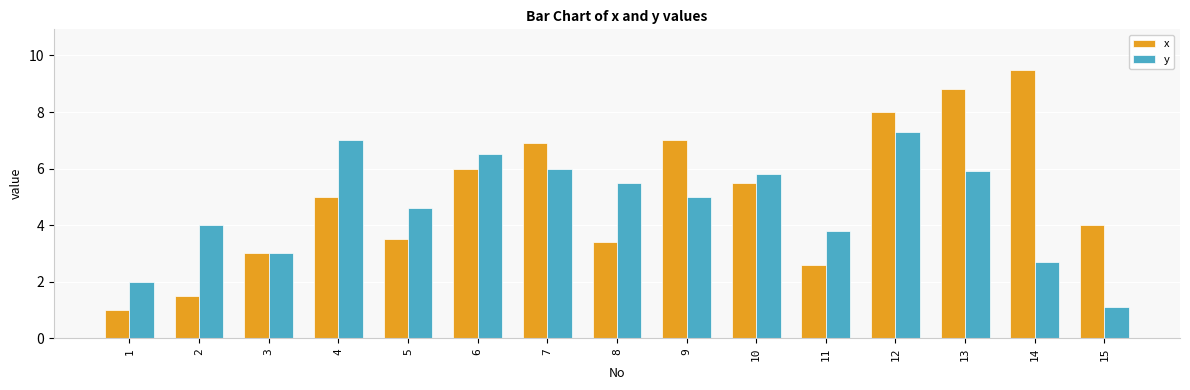

Between 3 and 12, which series saw the biggest shift?

x